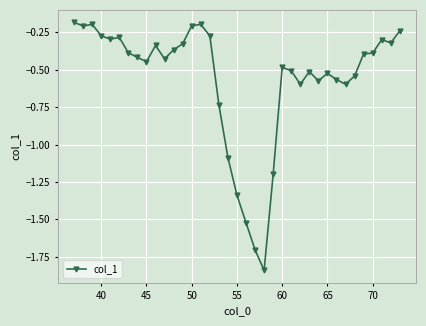

What is the difference between the second highest and second lowest values?

1.5